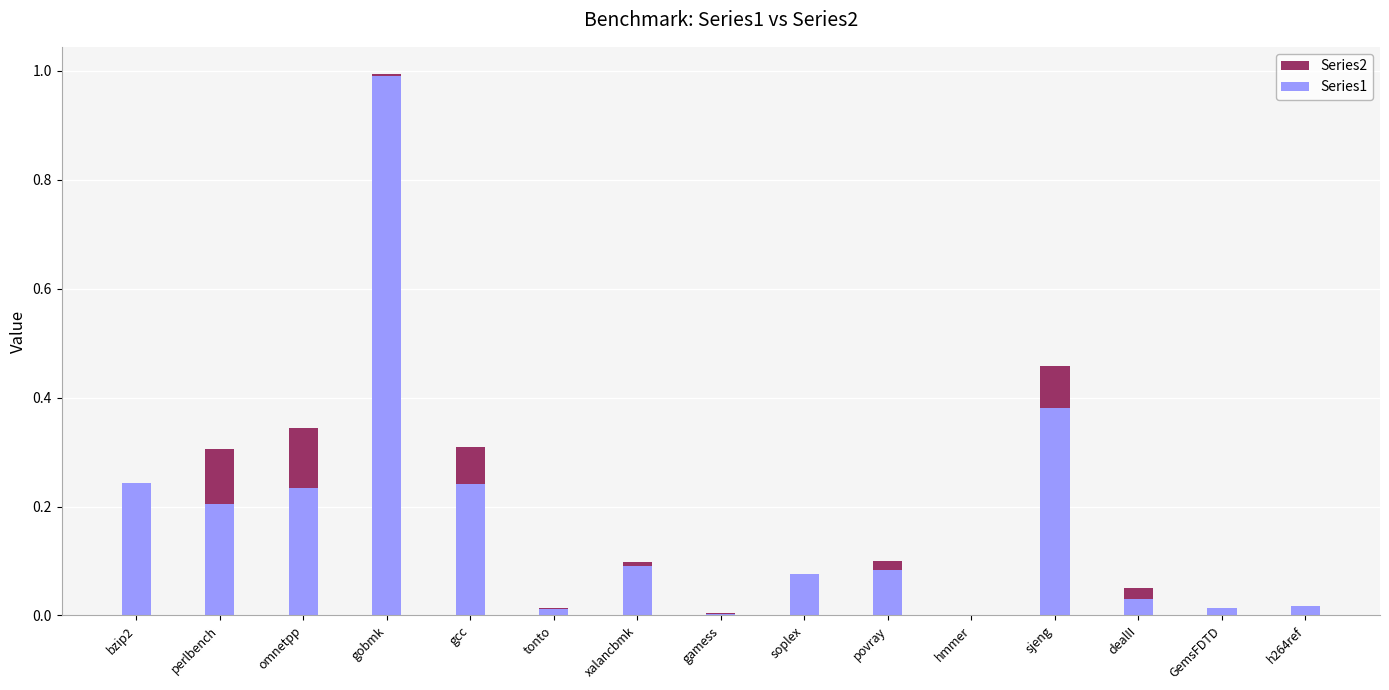

True or false: Series1 has a value of 0.0 at gamess.

True